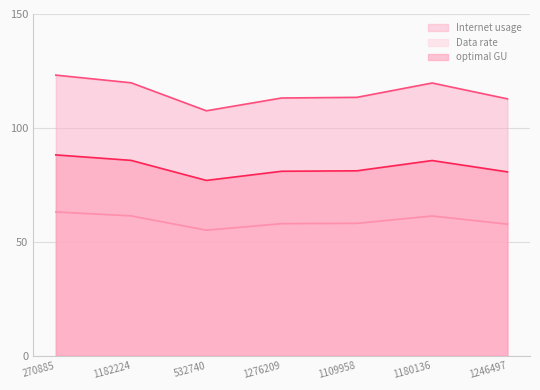

Which category has the lowest value across all series?

532740